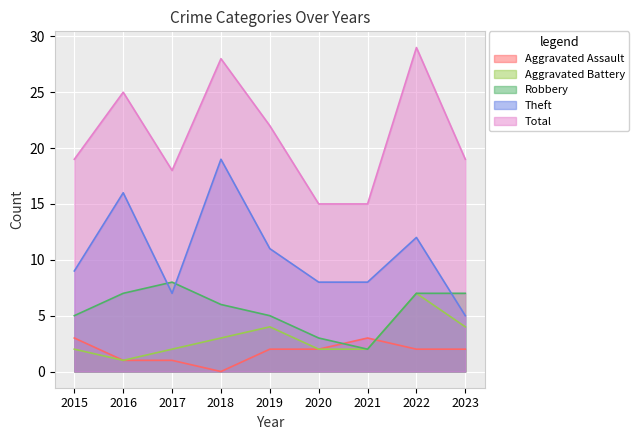

Does the chart display data point markers on the line(s)?

No